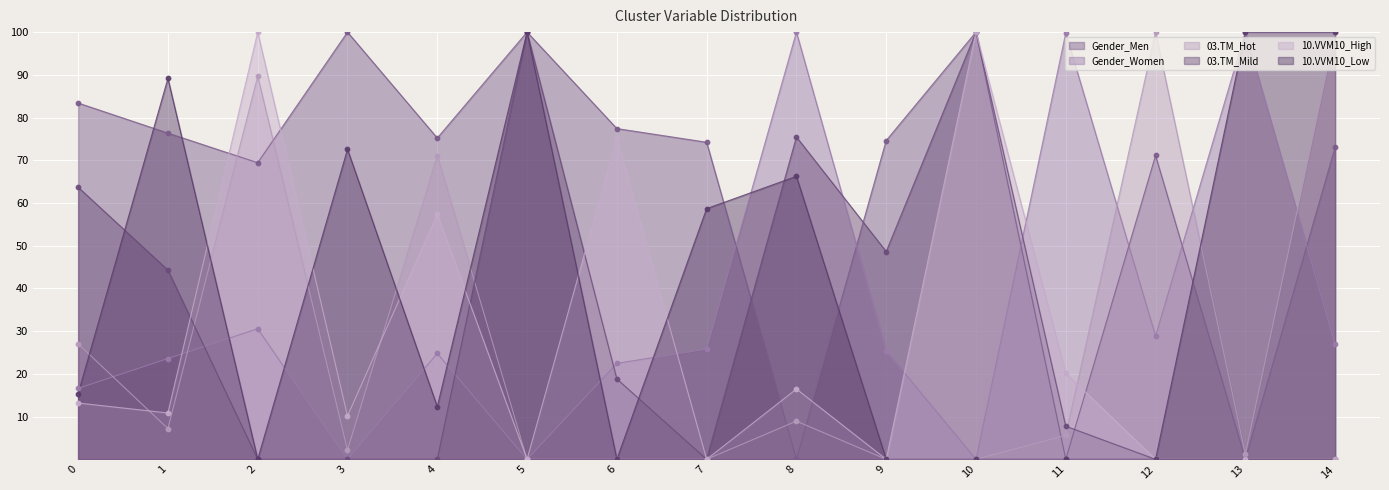

What are all the series names shown in the legend?

Gender_Men, Gender_Women, 03.TM_Hot, 03.TM_Mild, 10.VVM10_High, 10.VVM10_Low